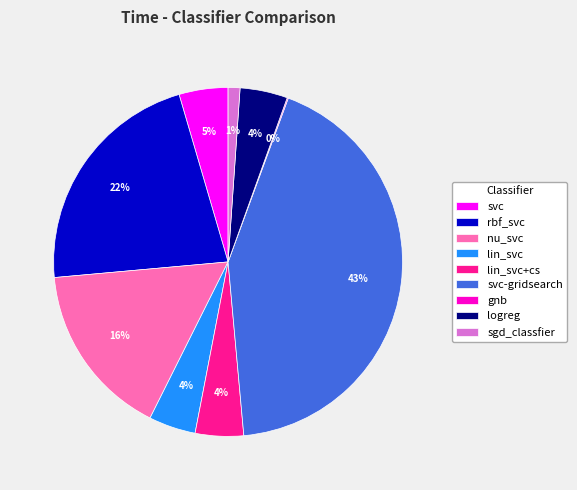

To the nearest percent, what portion does nu_svc represent?

16%